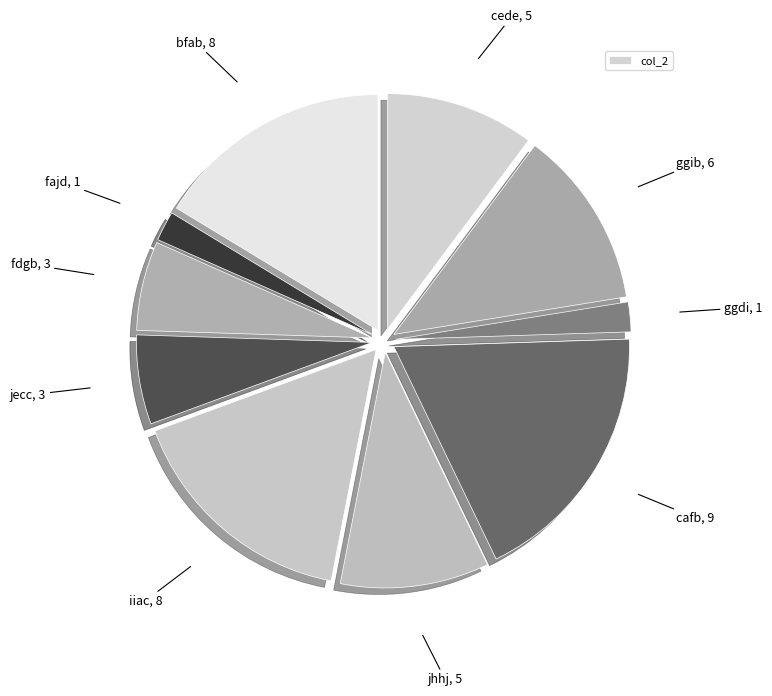

How many segments does this pie chart have?

10